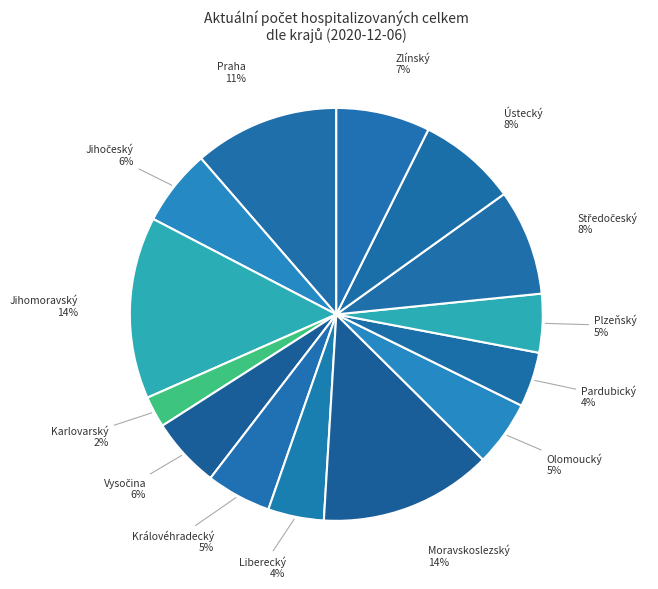

Is it true that Královéhradecký is 5% of the pie?

True